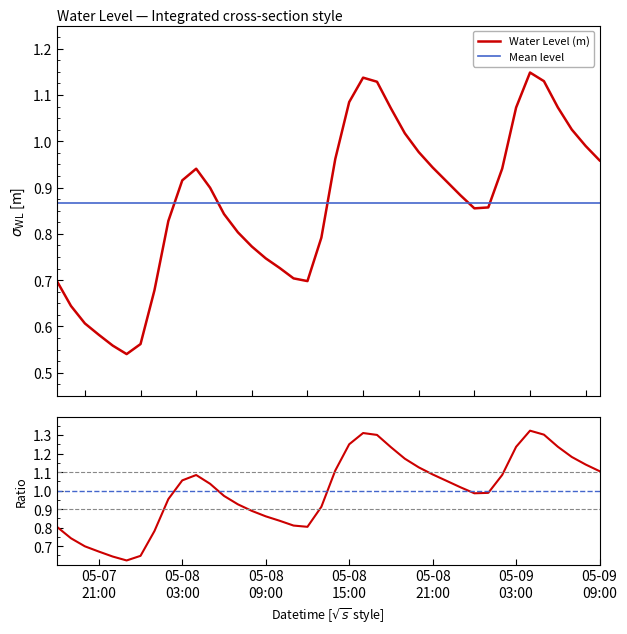

Is it true that the value at 2024-05-08 14:00:00 is 1.0?

True